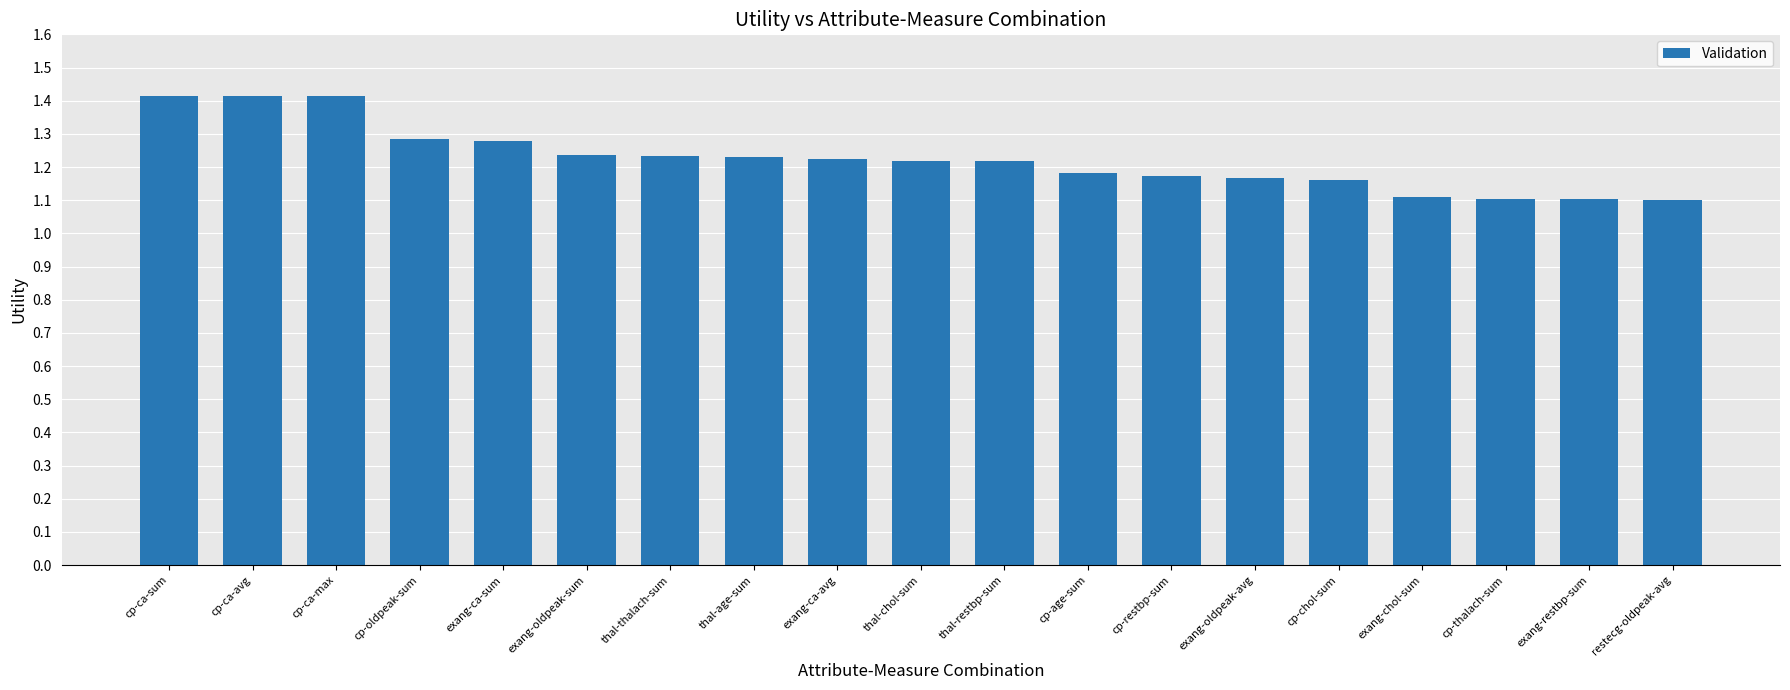

What is the sum of the values at cp-chol-sum and thal-age-sum?

2.4